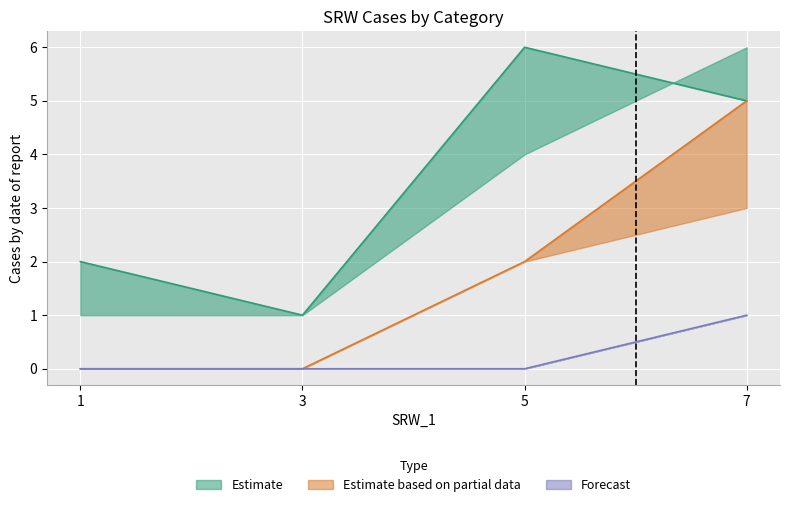

The value of Forecast at 3 is 1. True or false?

False